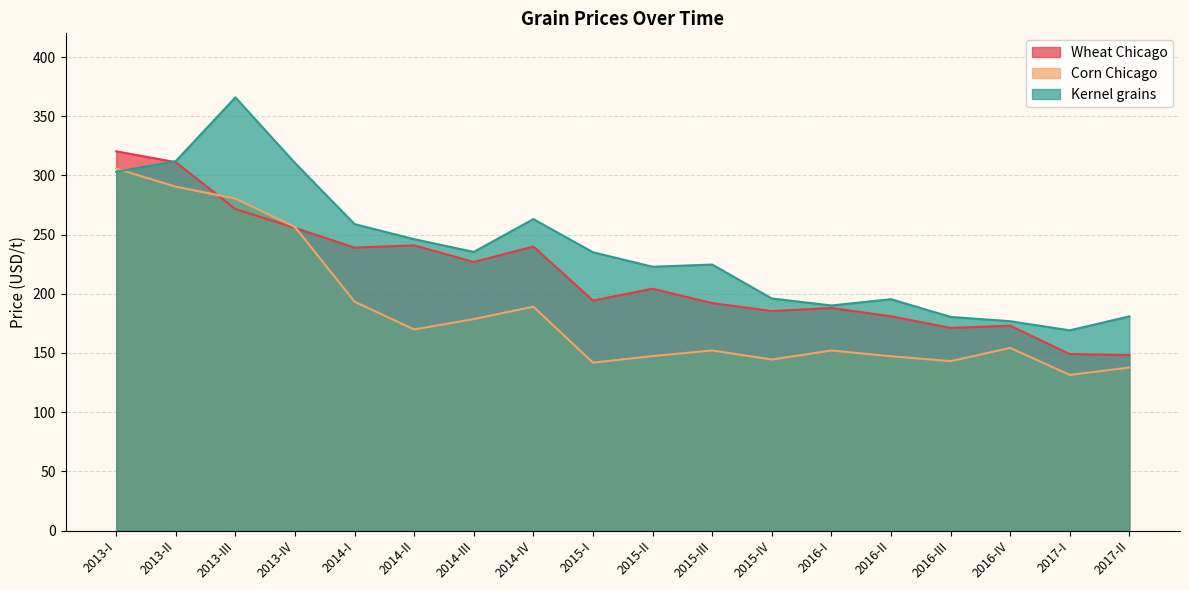

How many lines are shown in the chart?

3